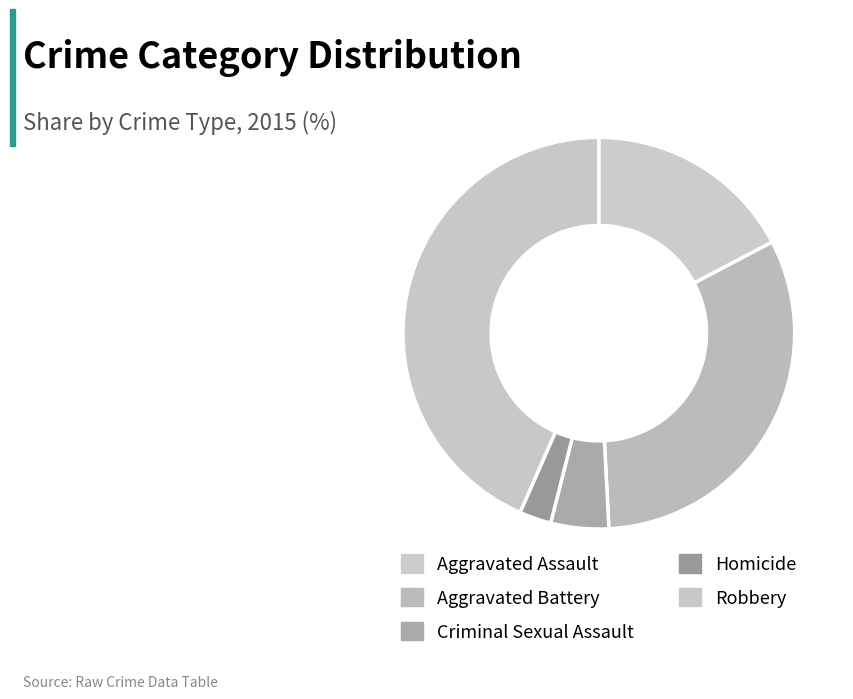

To the nearest percent, what is the difference between the Criminal Sexual Assault and Aggravated Assault slice percentages?

13%